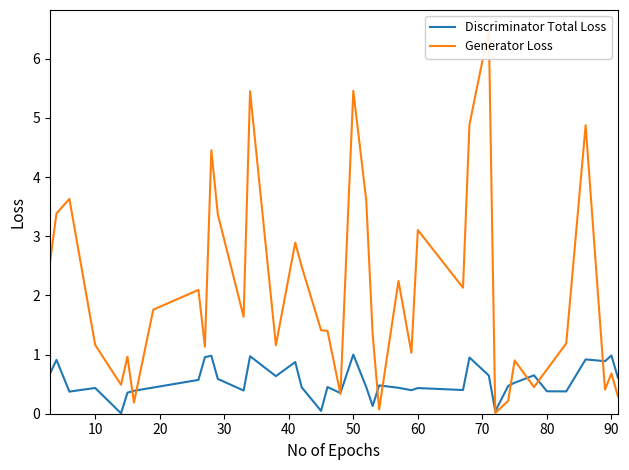

At how many categories does at least one series exceed 1?

27